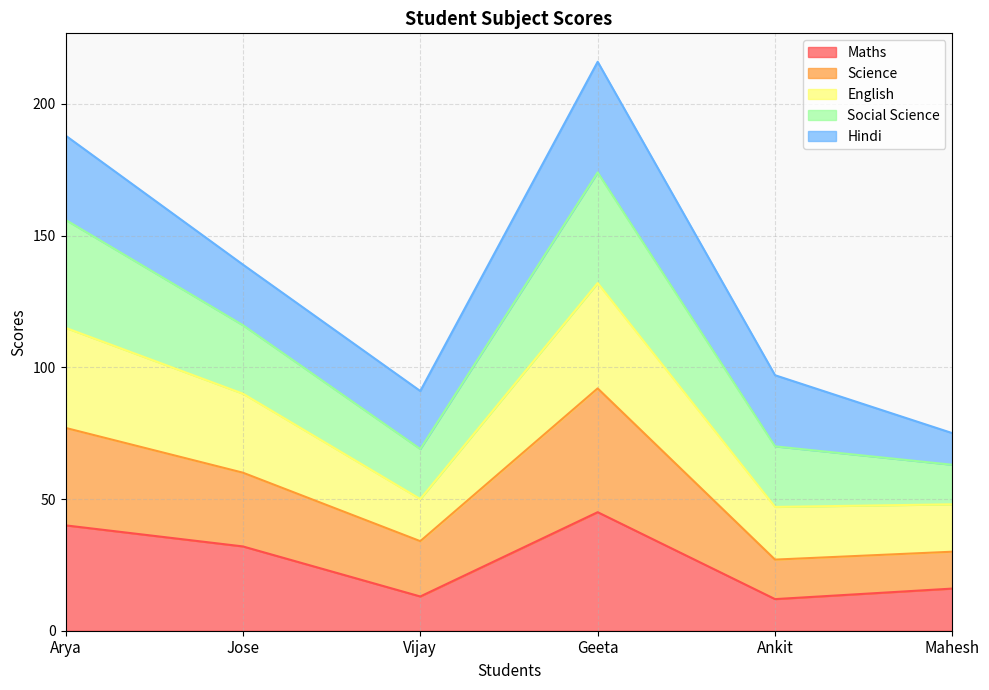

Read the Maths value at Arya.

40